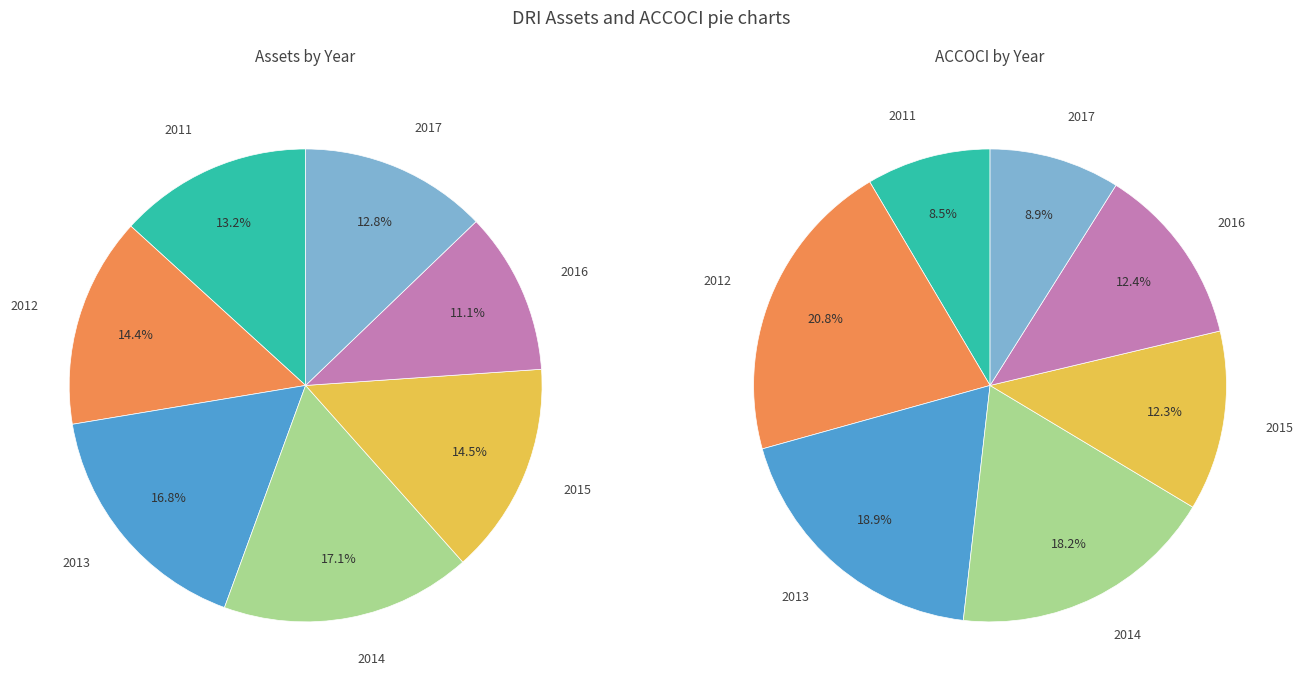

To the nearest percent, what percentage of the pie is 2015?

15%